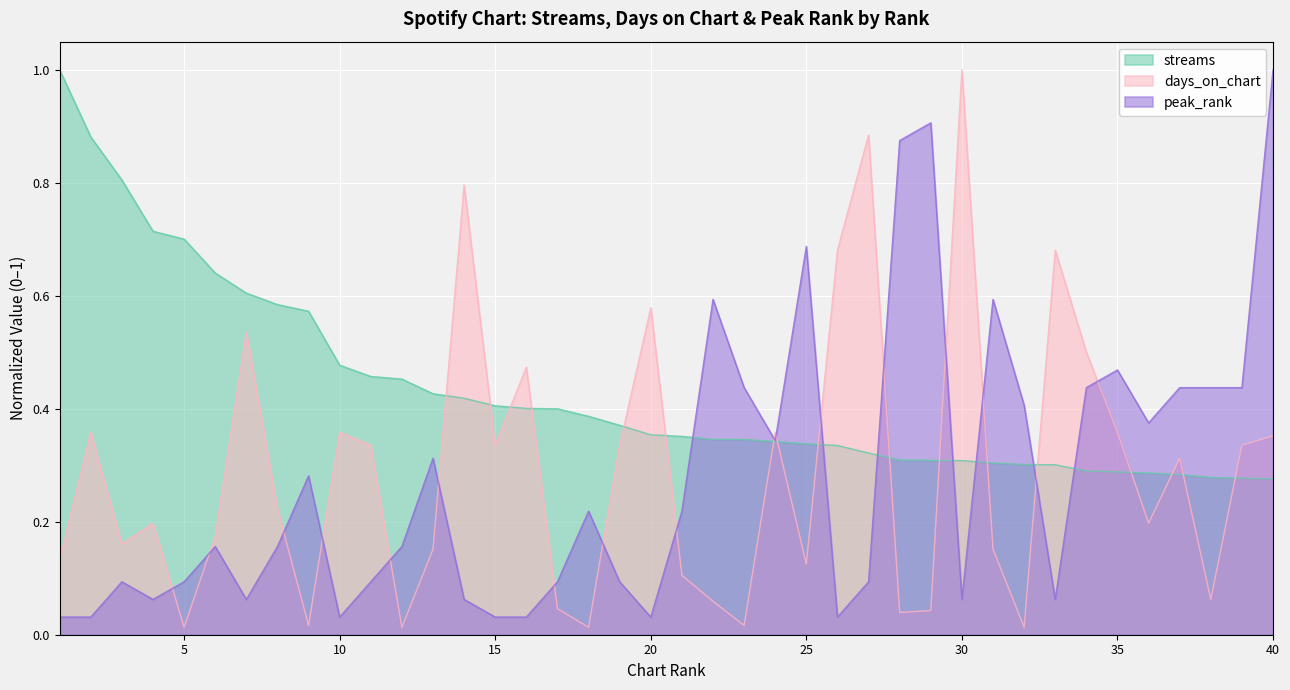

What is the value of the peak_rank point at the 32nd from the left?

0.4